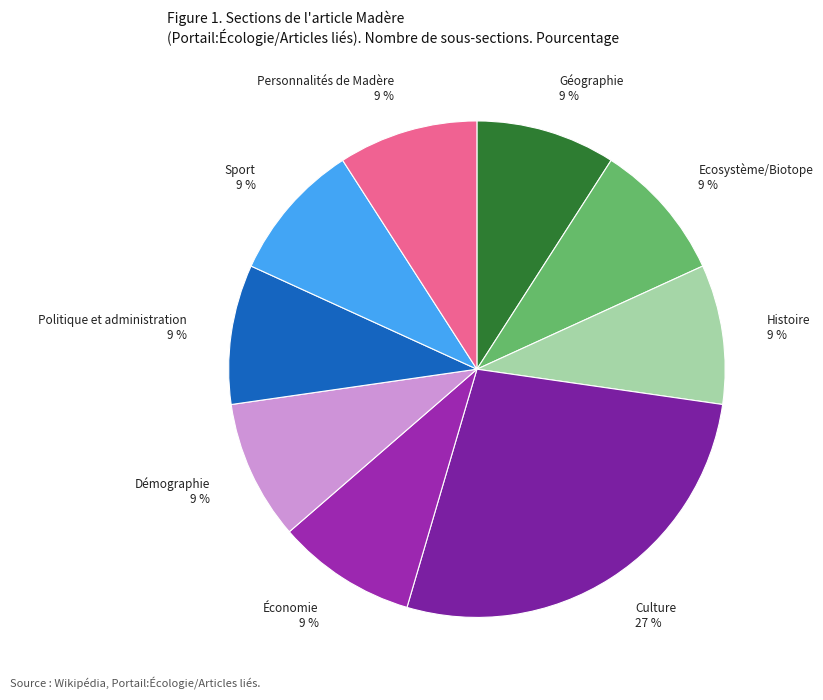

How many slices are in this pie chart?

9